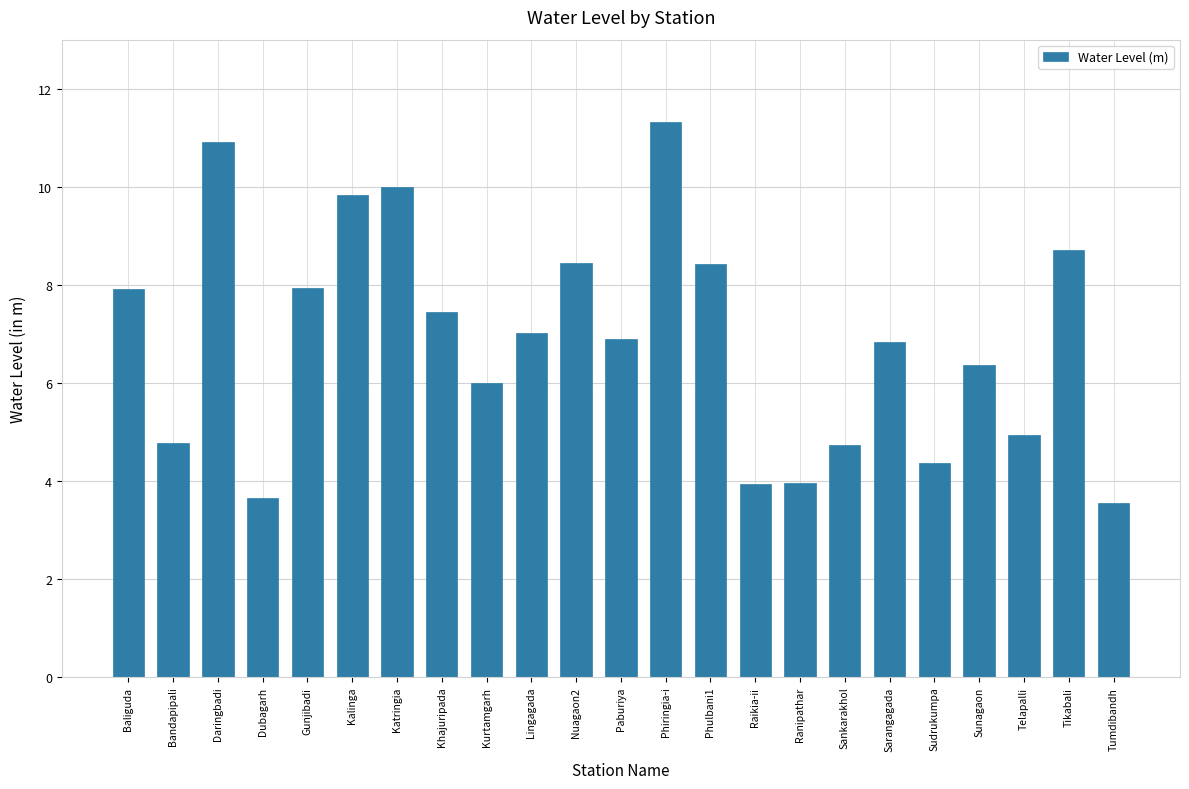

What is the difference between the values at Daringbadi and Dubagarh?

7.3